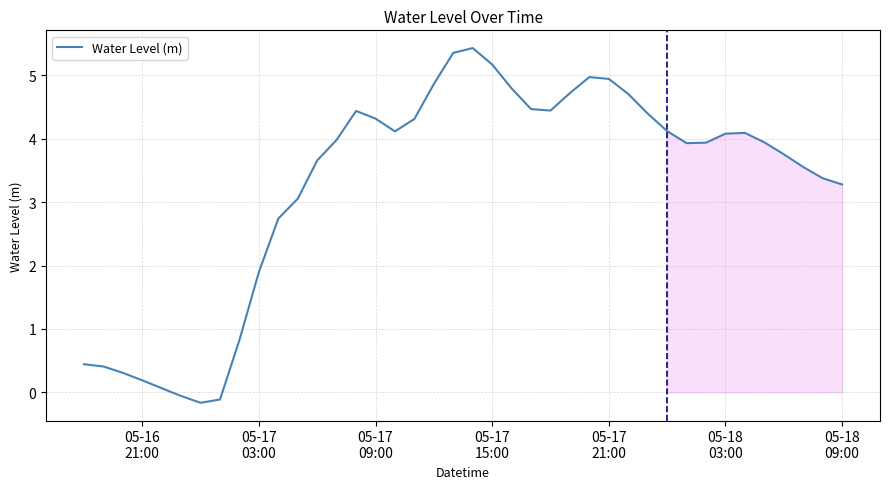

What is the difference between the maximum and minimum values?

5.6